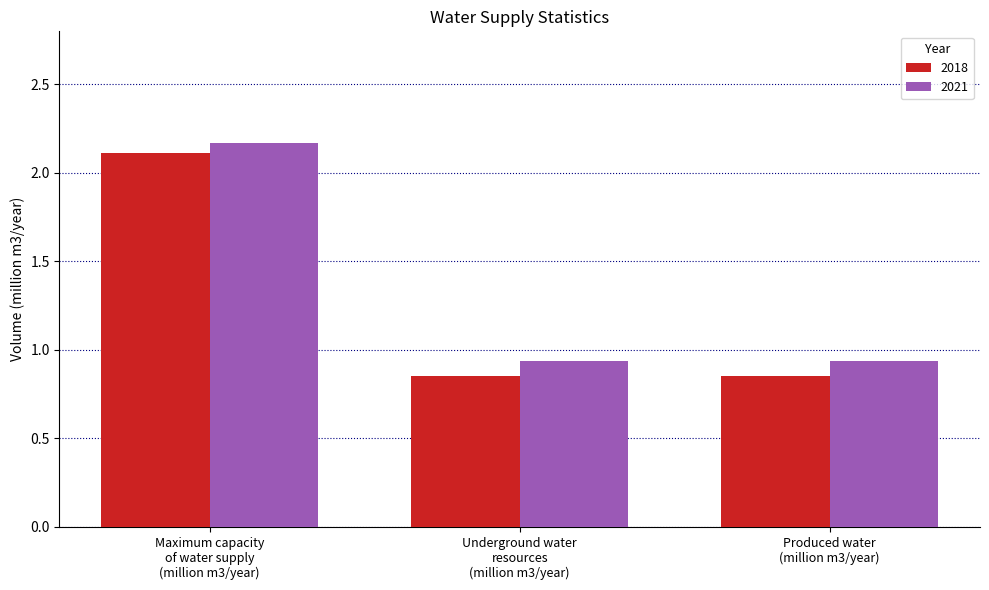

What is the difference between the highest and lowest values at Produced water
(million m3/year)?

0.1